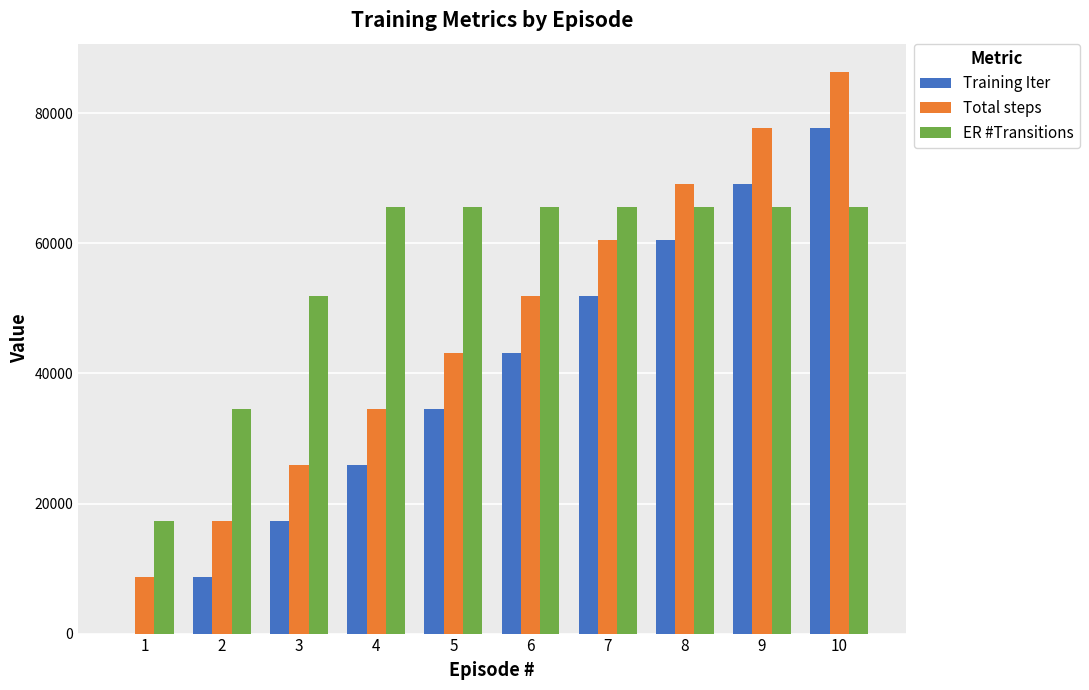

What is the sum of all Training Iter values?

388747